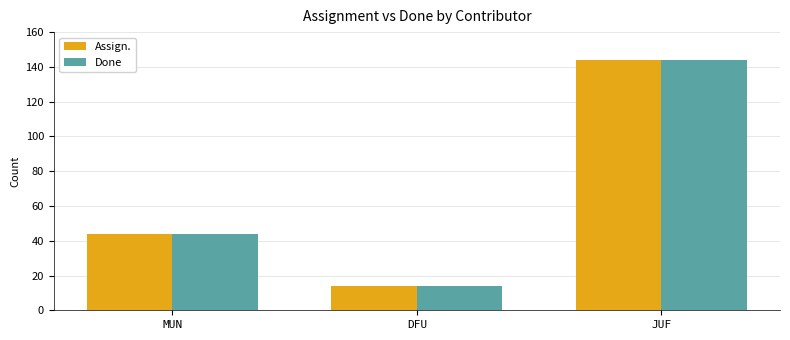

What are all the series names shown in the legend?

Assign., Done